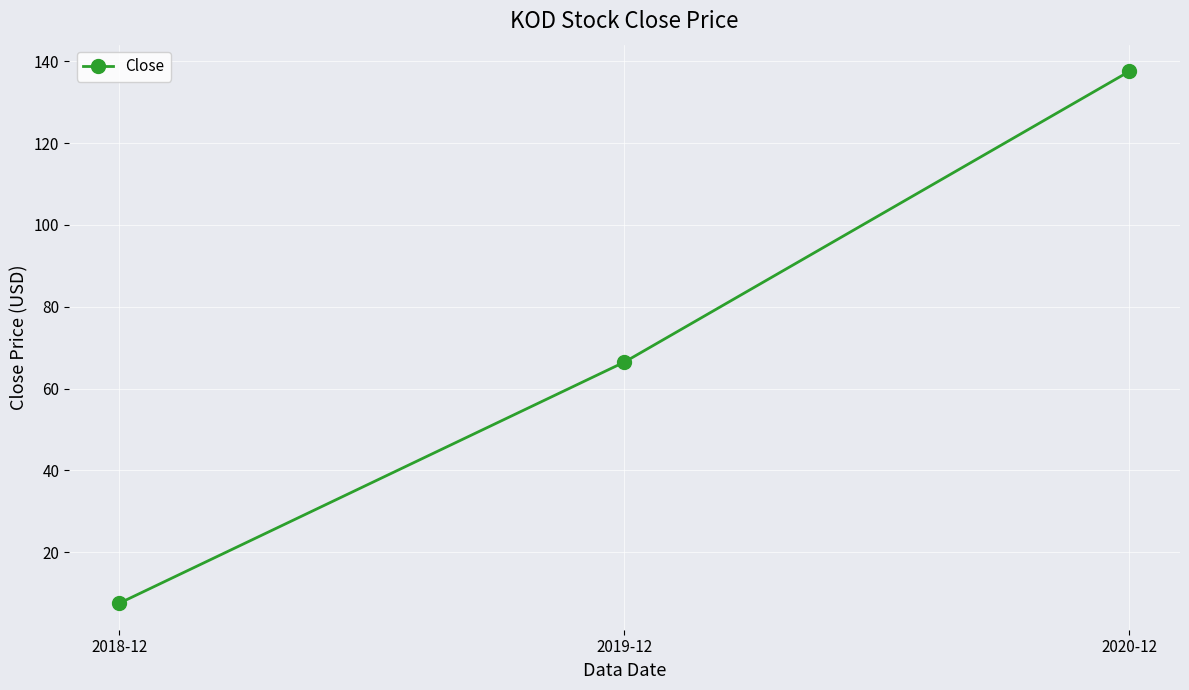

What is the maximum value shown in the chart?

137.5